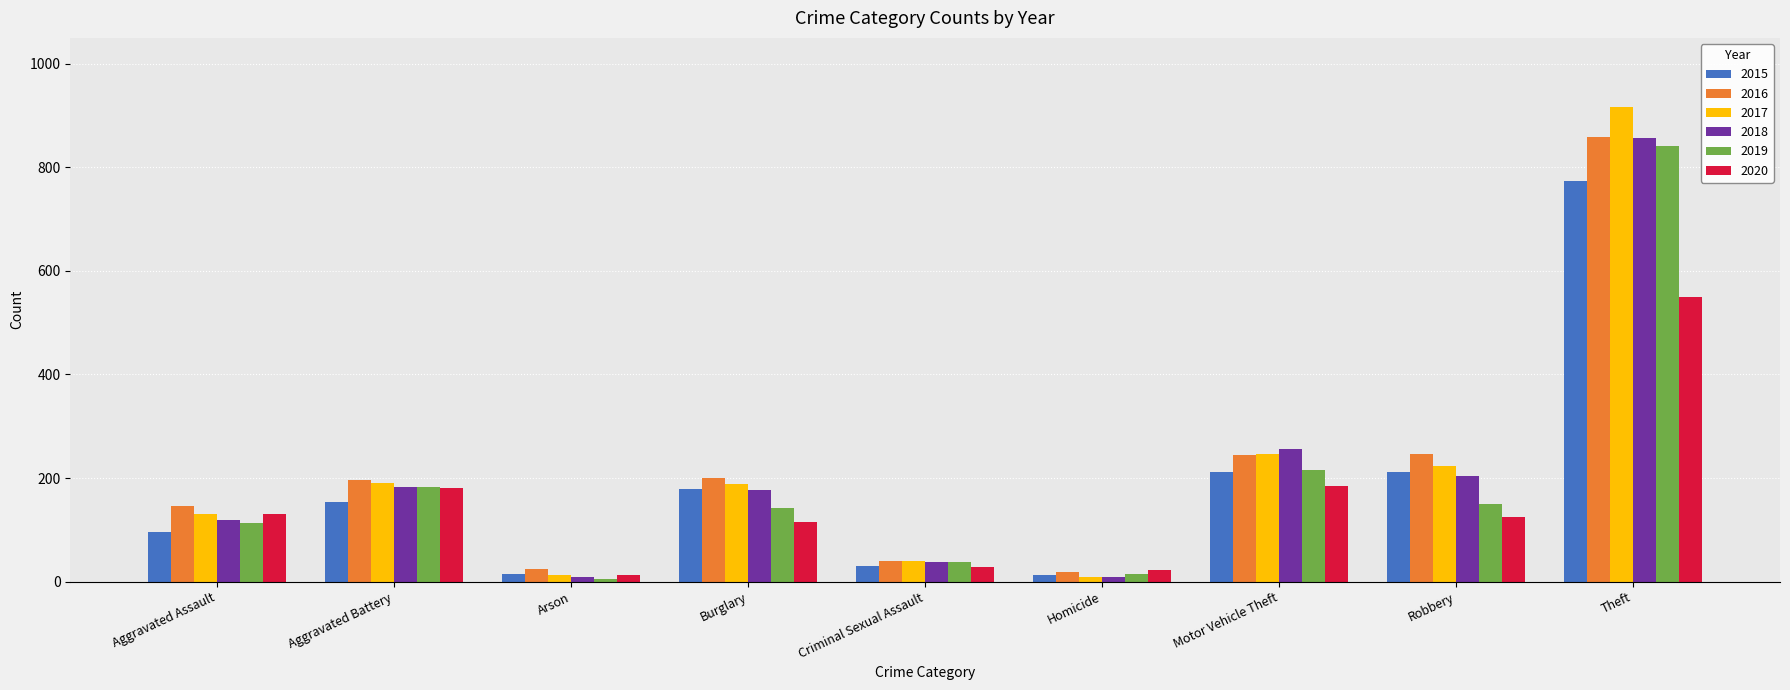

What is the total value across all series at Arson?

78